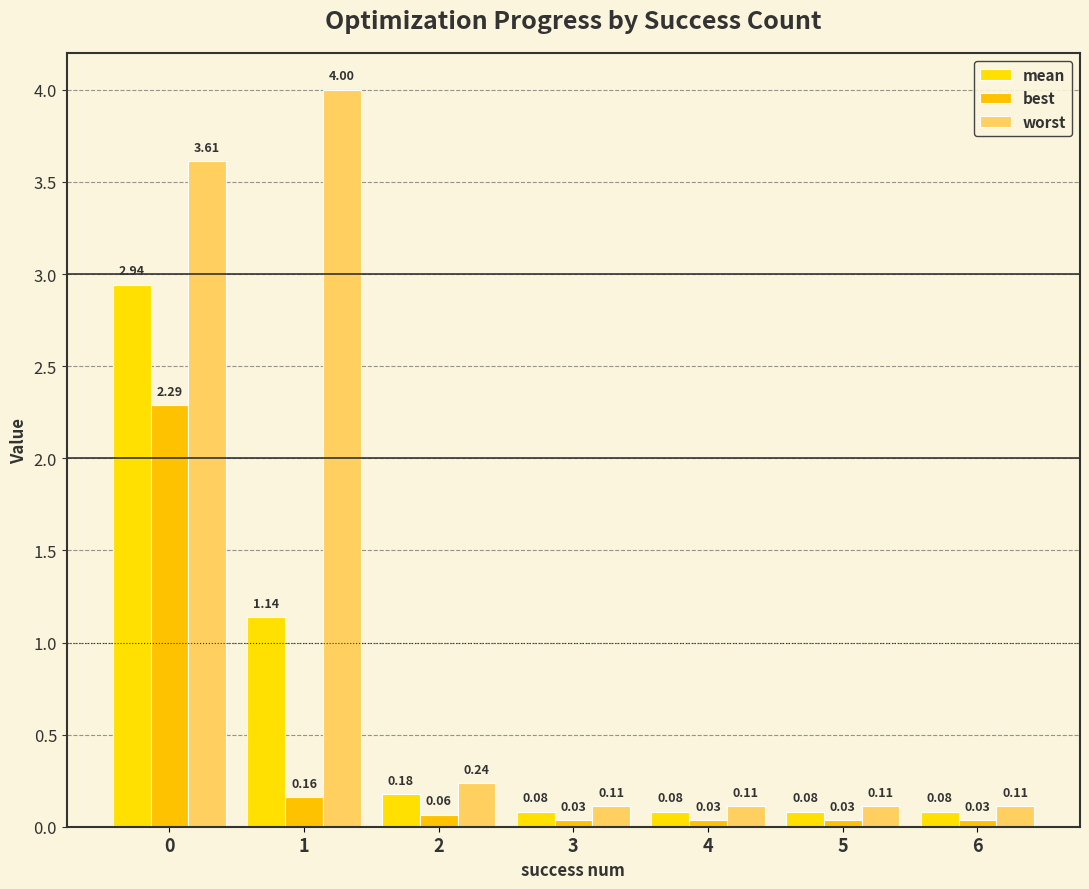

How many categories are shown in the chart?

7